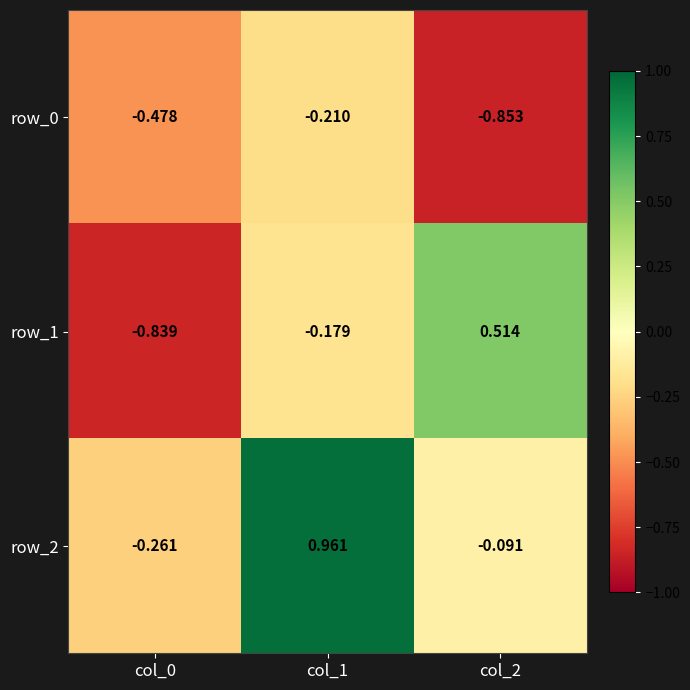

Is the value of row_0 at col_0 greater than the value of row_2 at col_2?

No